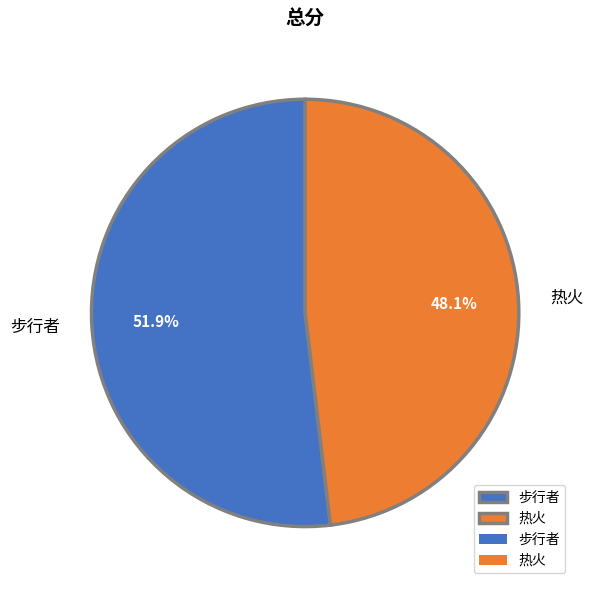

To the nearest percent, what is the difference between the largest and smallest slice percentages?

4%